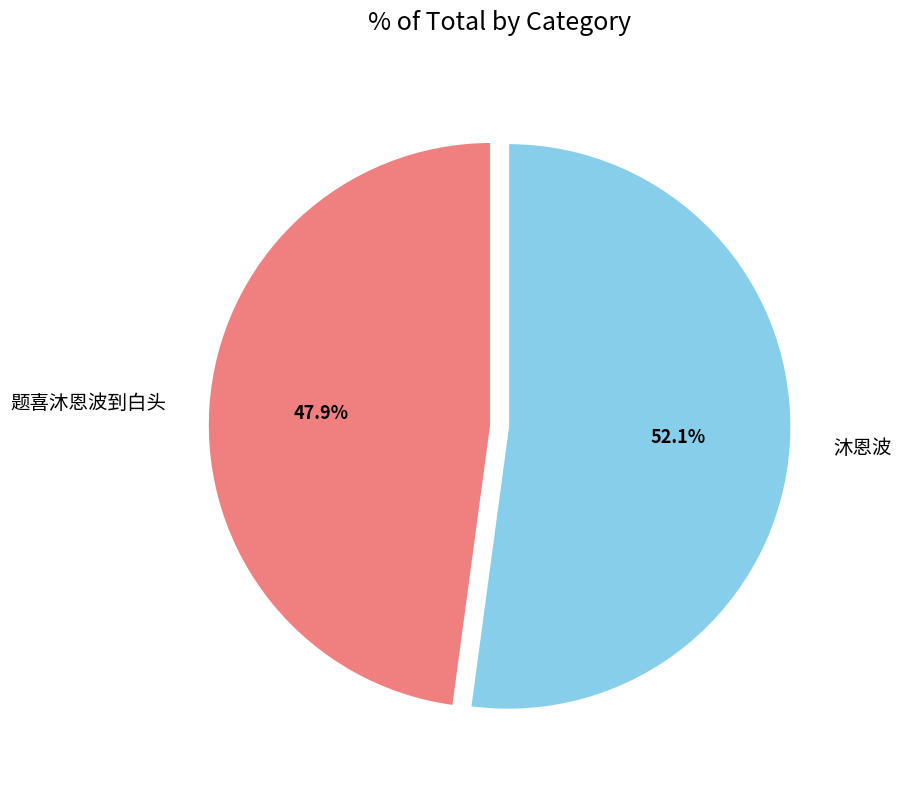

To the nearest percent, what is the difference between the largest and smallest slice percentages?

4%